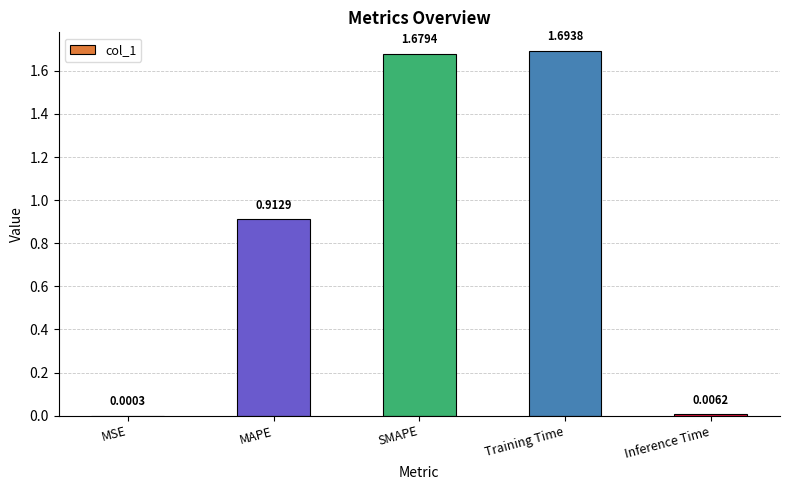

Are the bars horizontal?

No